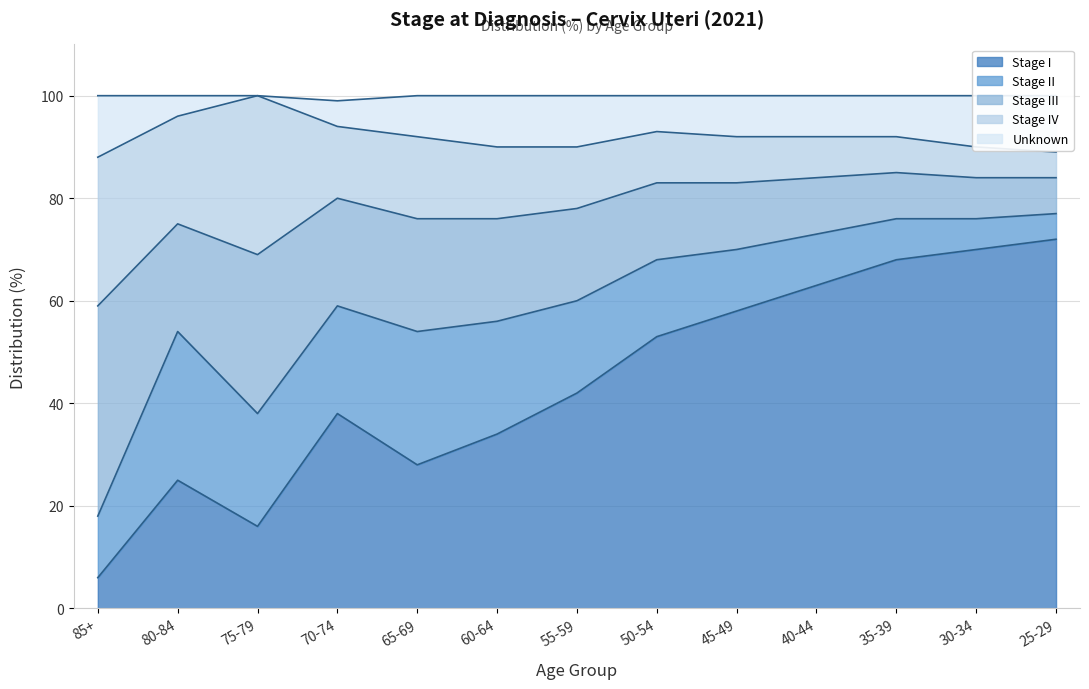

How many categories are shown in the chart?

13